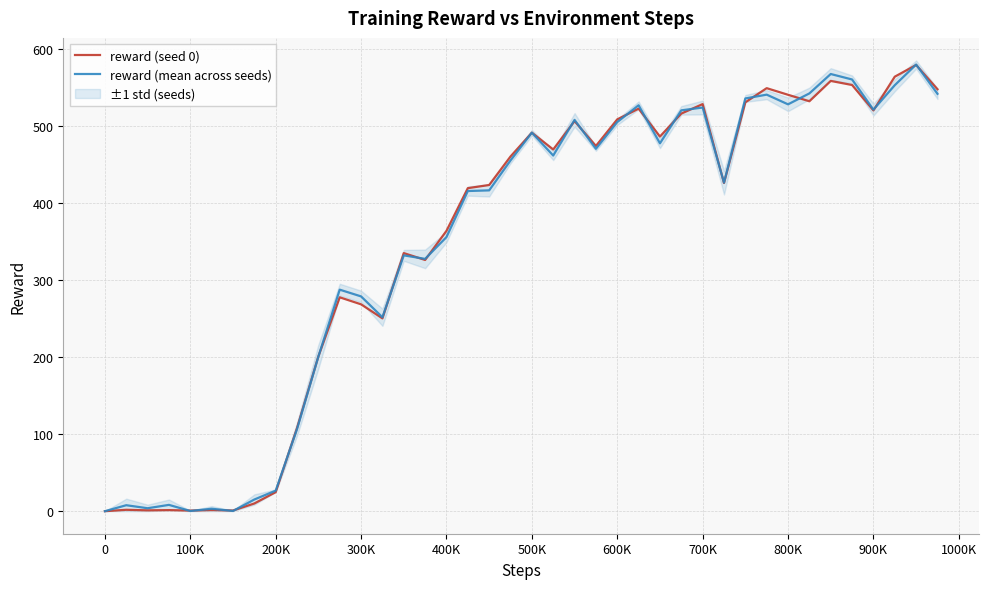

The reward (mean across seeds) series shows 0.0 at 0. True or false?

True